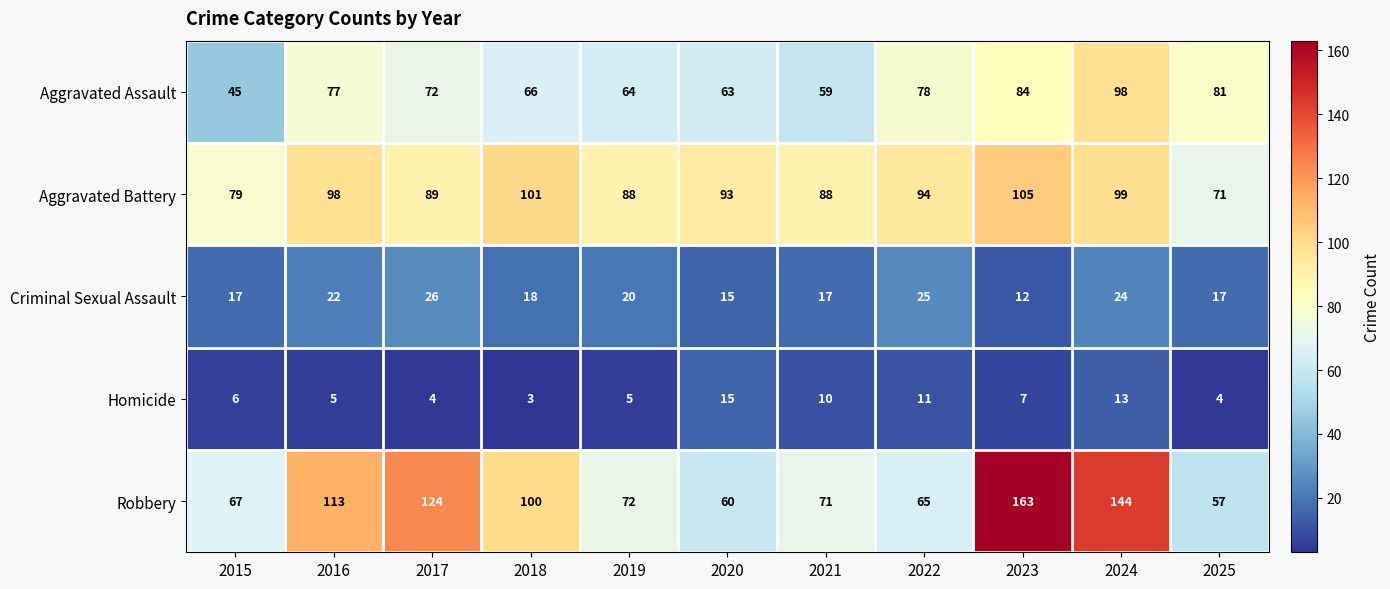

Rank the categories by Robbery value from highest to lowest.

2023, 2024, 2017, 2016, 2018, 2019, 2021, 2015, 2022, 2020, 2025